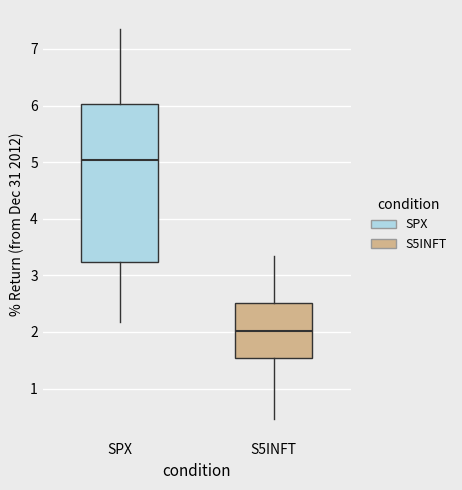

Which box's median line is the highest?

SPX